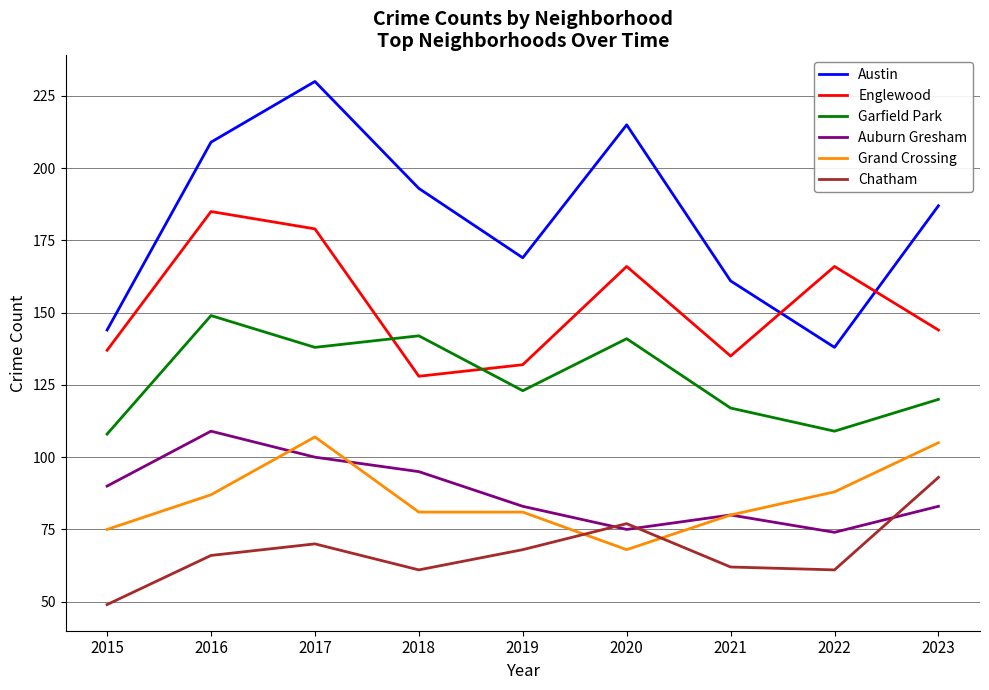

What is the total value across all series at 2015?

603